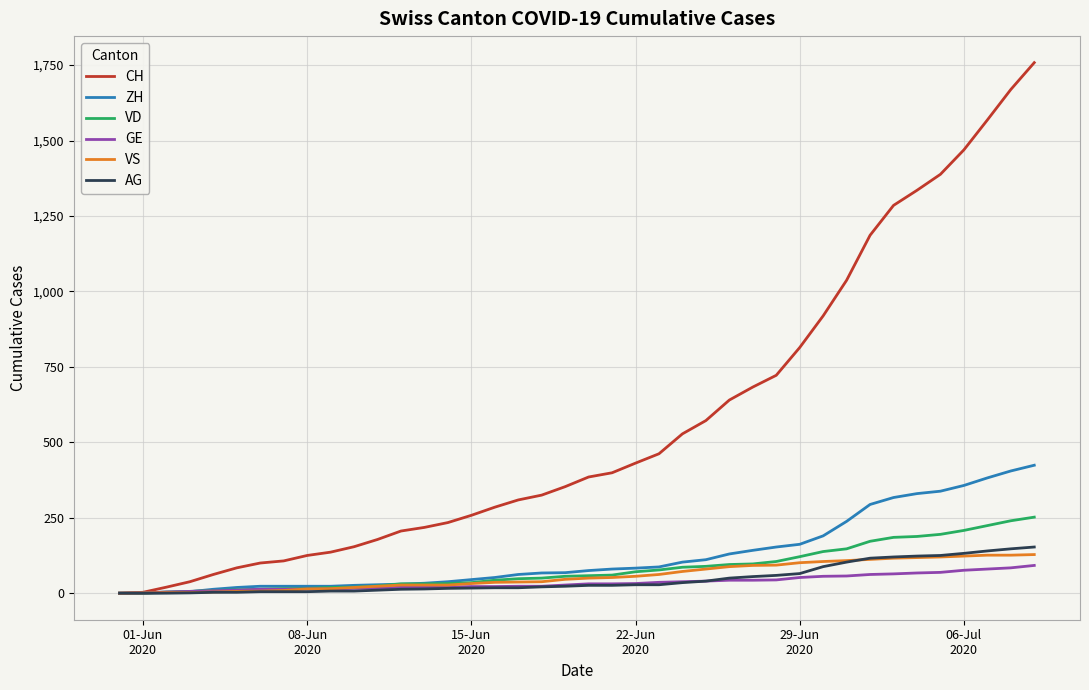

Does the chart have visible grid lines?

Yes